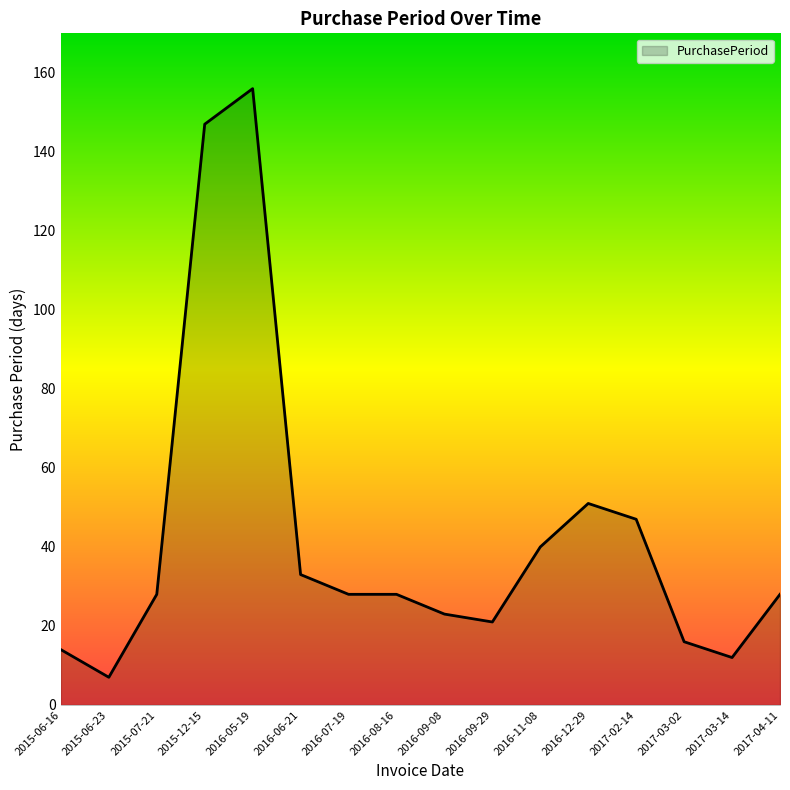

Count the number of data series in this chart.

1